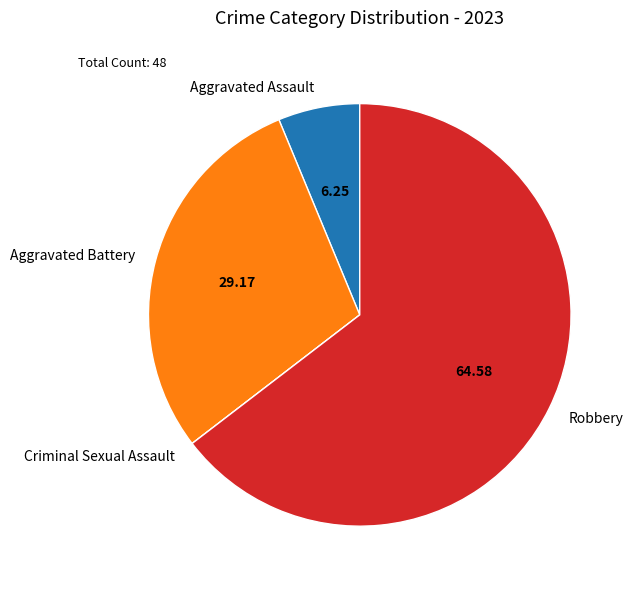

Which slice is the largest?

Robbery